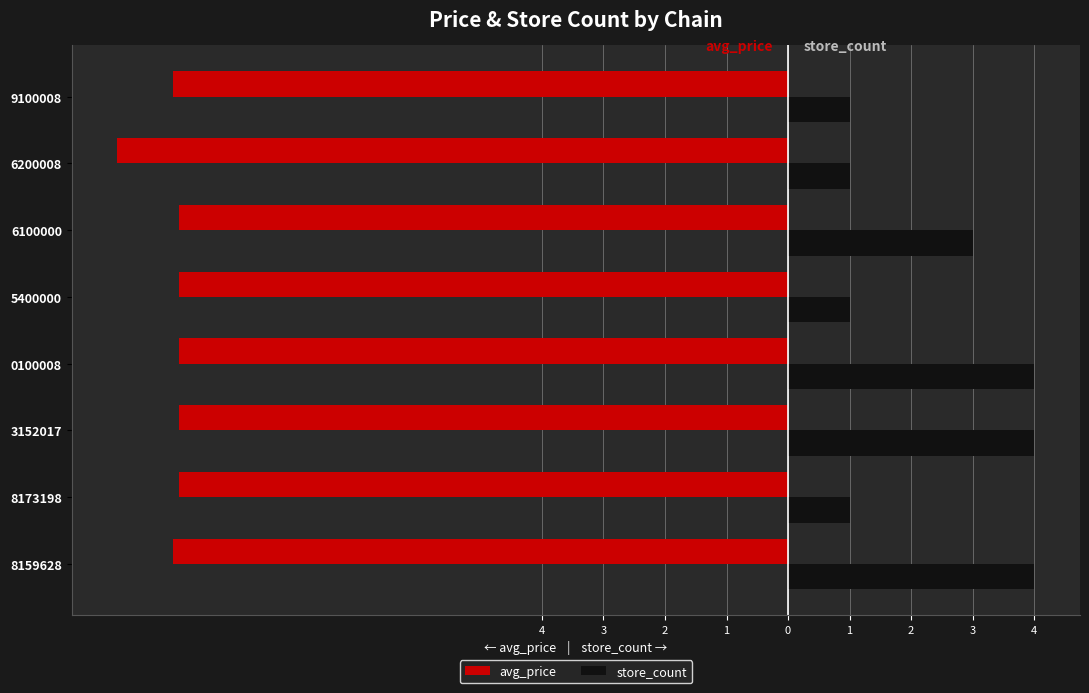

What is the average value of the avg_price series?

-10.1